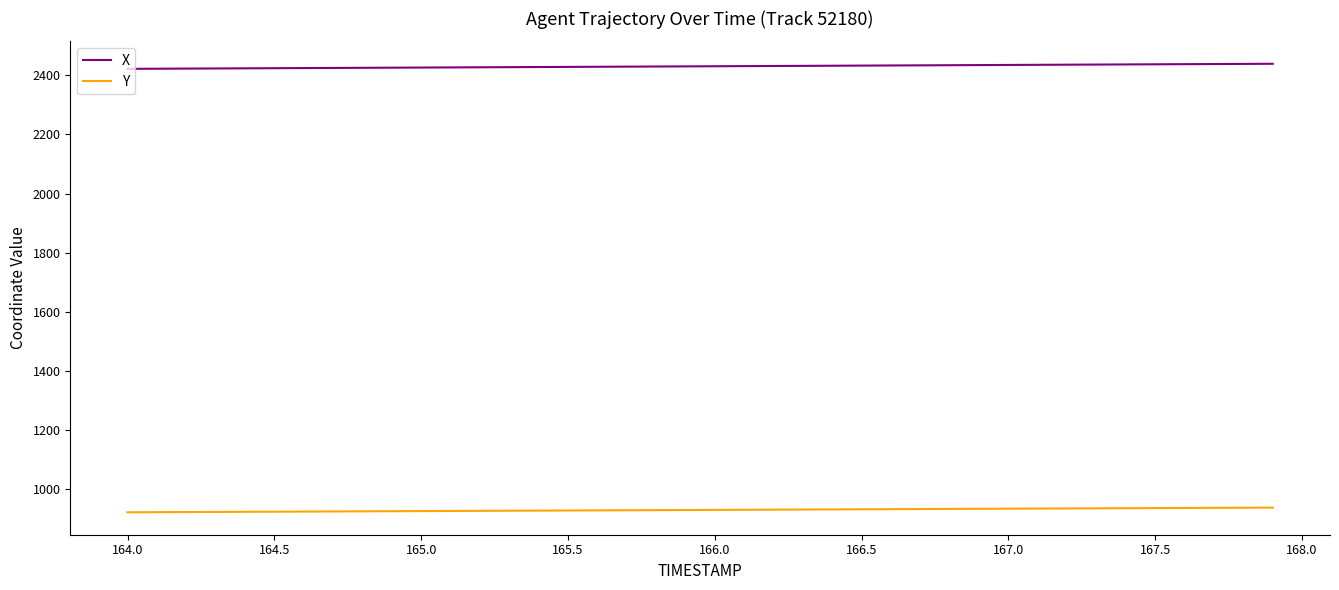

What is the smallest value displayed?

921.2